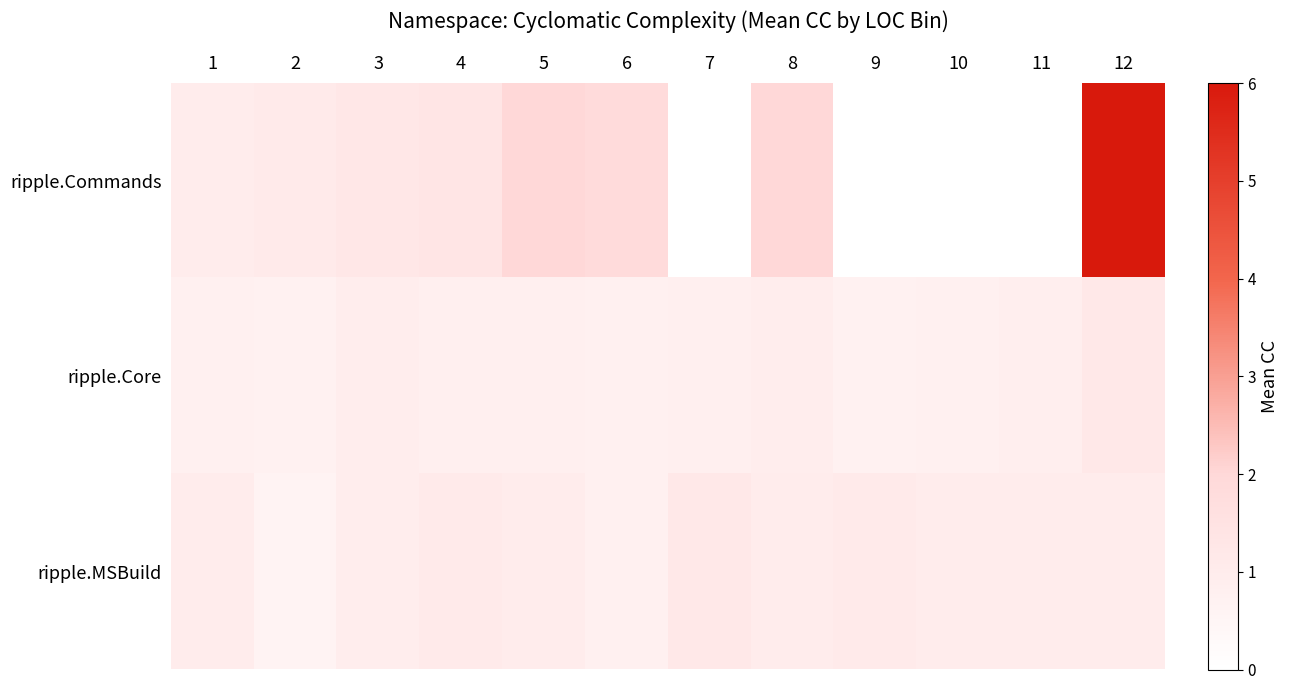

Reading left to right, extract all data points from this chart.

ripple.Commands: 1=1.0	2=1.1	3=1.2	4=1.3	5=2.0	6=1.8	7=0.0	8=2.0	9=0.0	10=0.0	11=0.0	12=6.0
ripple.Core: 1=0.8	2=0.7	3=0.9	4=0.8	5=0.8	6=0.8	7=0.8	8=0.9	9=0.7	10=0.8	11=0.8	12=1.2
ripple.MSBuild: 1=1.0	2=0.6	3=0.9	4=1.1	5=1.0	6=0.8	7=1.2	8=1.0	9=1.1	10=1.0	11=1.0	12=1.0